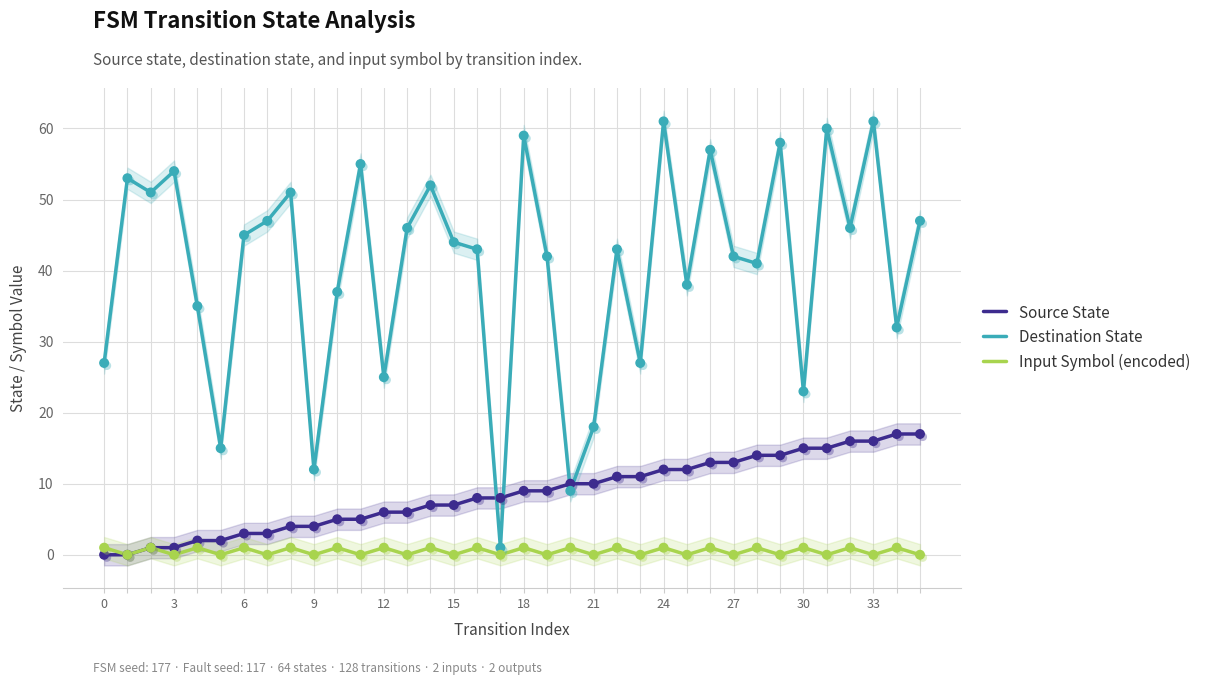

Which series contains the lowest Y value?

Source State